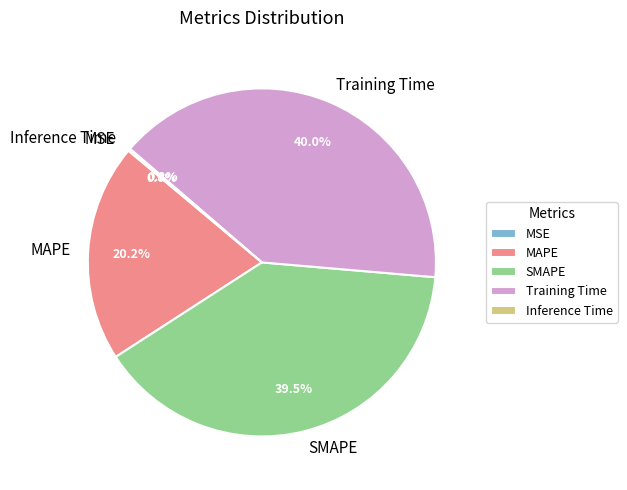

To the nearest percent, what is the difference between the largest and smallest slice percentages?

40%